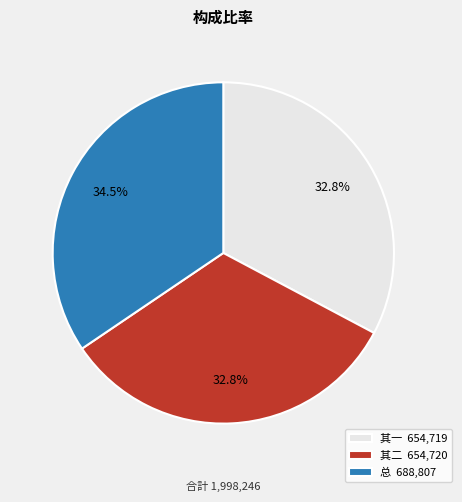

How many segments does this pie chart have?

3